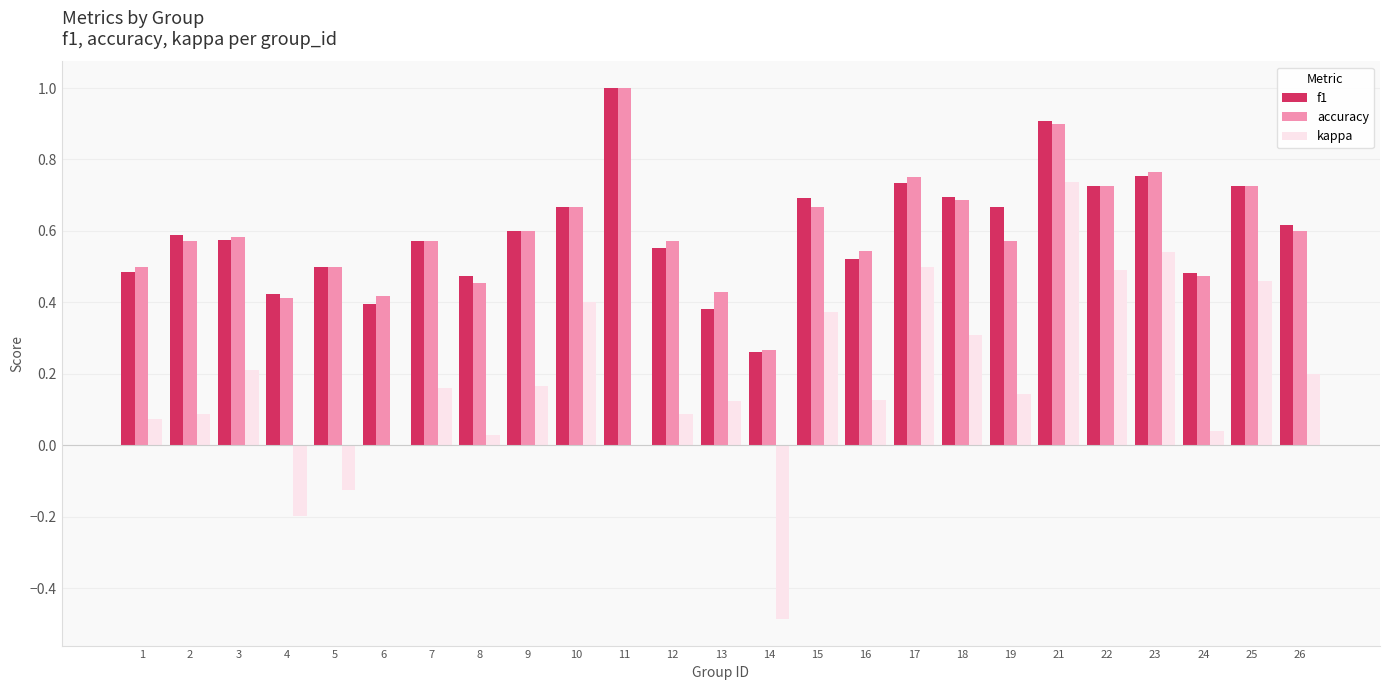

How many data points does each series have?

25